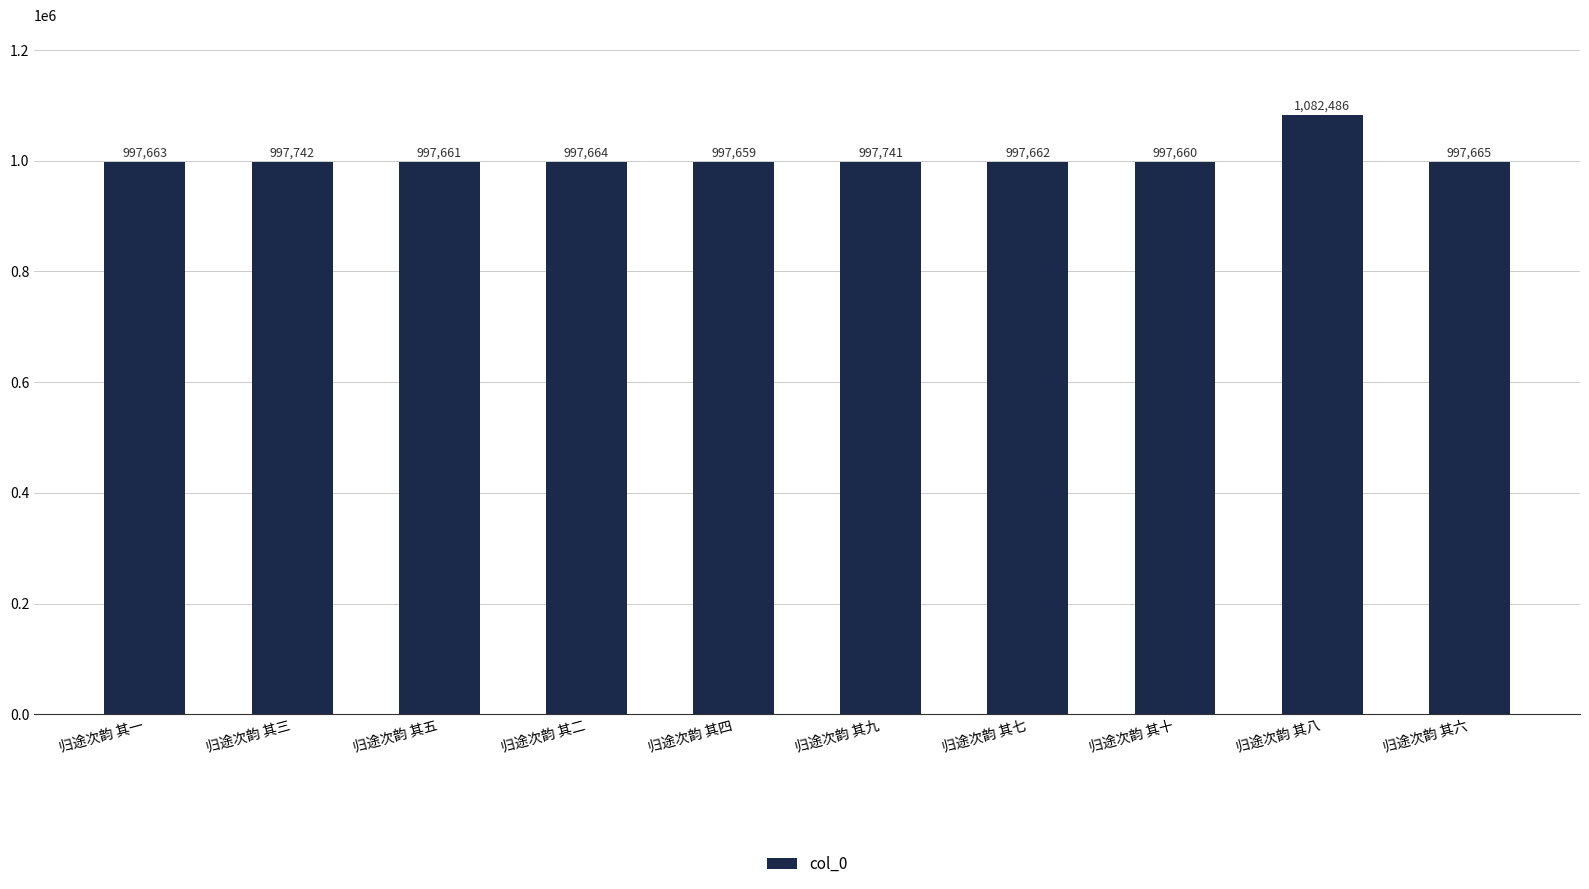

Are the bars horizontal?

No